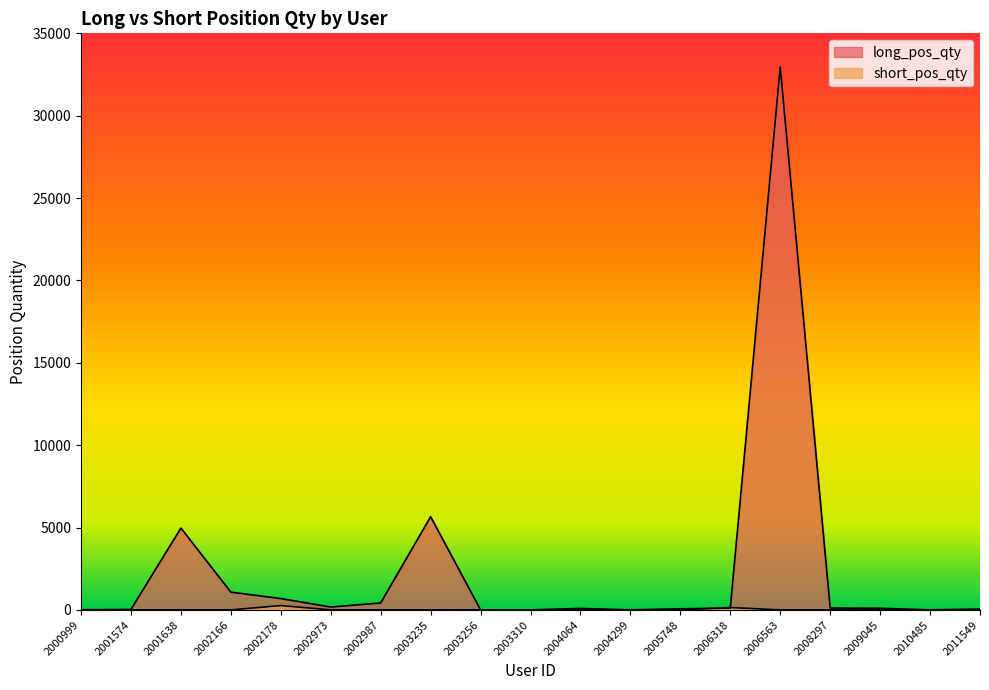

True or false: short_pos_qty has a value of 7 at 2003256.

False